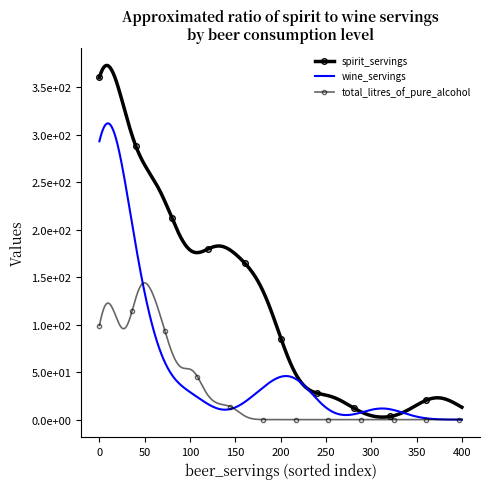

What is the highest value of the spirit_servings series?

373.0